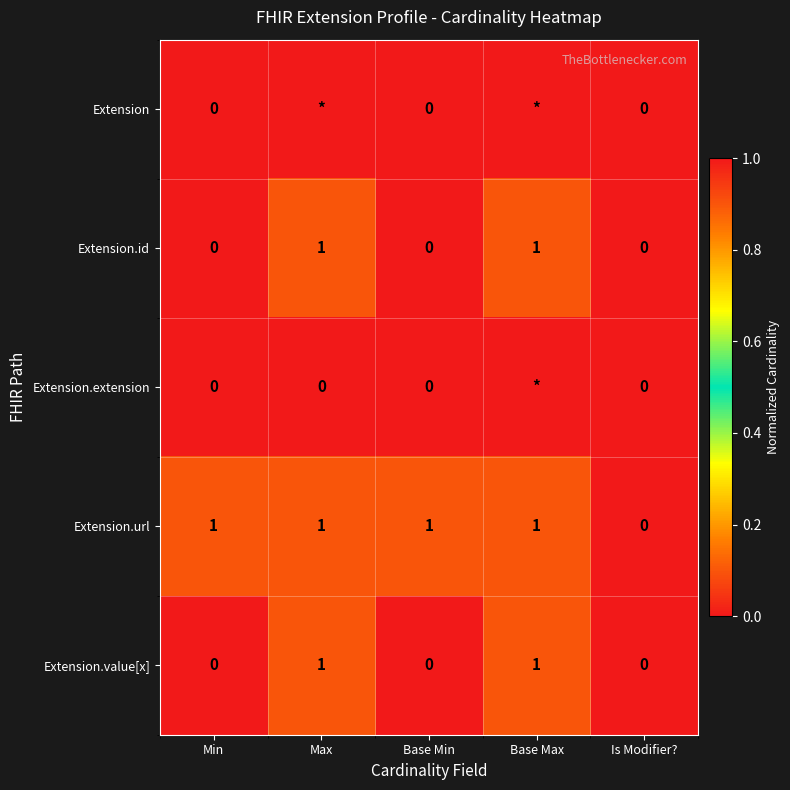

The value of Extension.url at Base Min is 1. True or false?

True